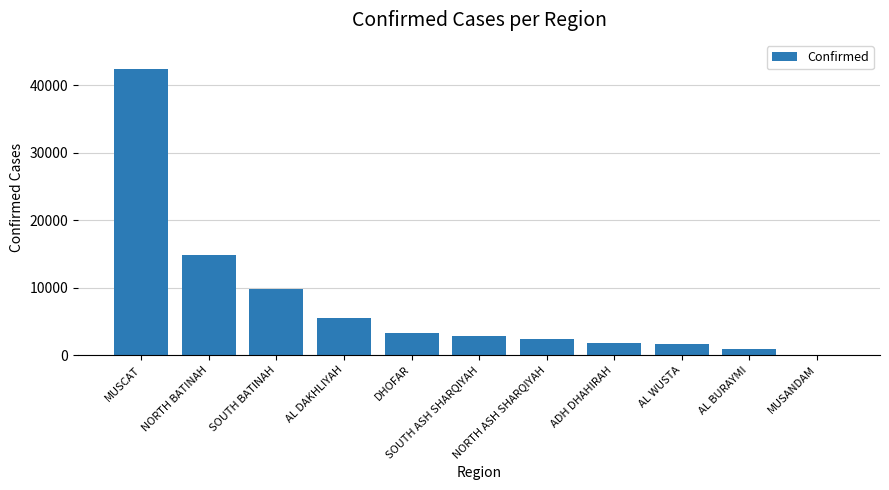

Where does the data first go above 2788?

MUSCAT